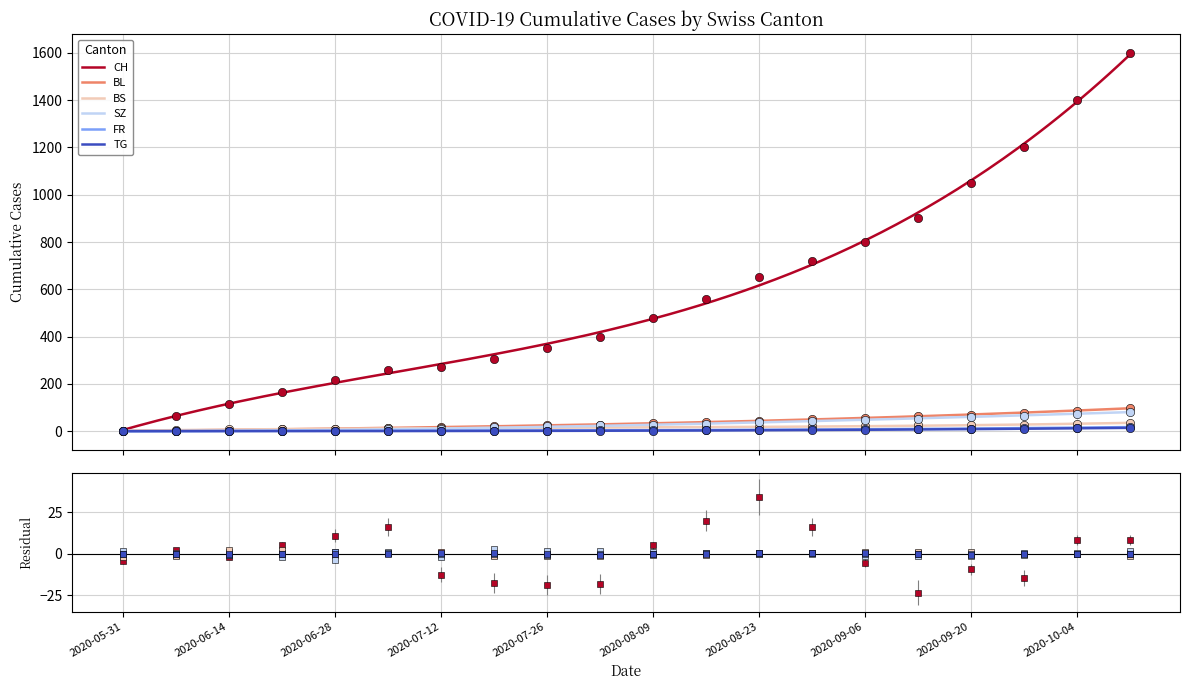

What is the maximum value for BL?

96.7